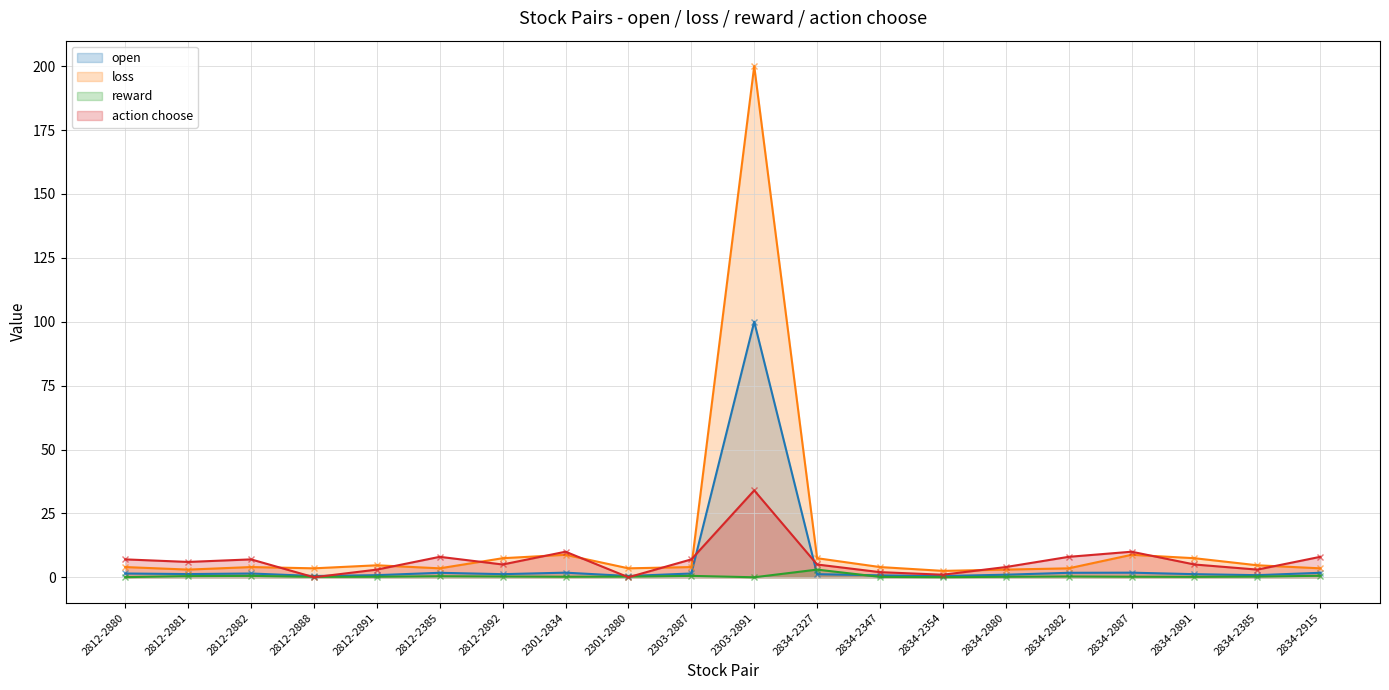

How many lines are shown in the chart?

4